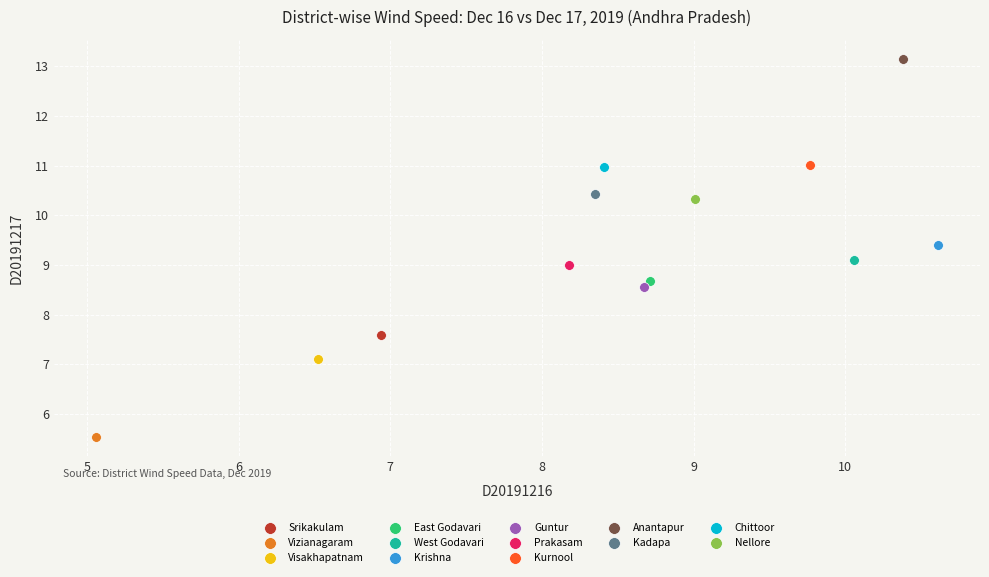

What are all the series names shown in the legend?

Srikakulam, Vizianagaram, Visakhapatnam, East Godavari, West Godavari, Krishna, Guntur, Prakasam, Kurnool, Anantapur, Kadapa, Chittoor, Nellore